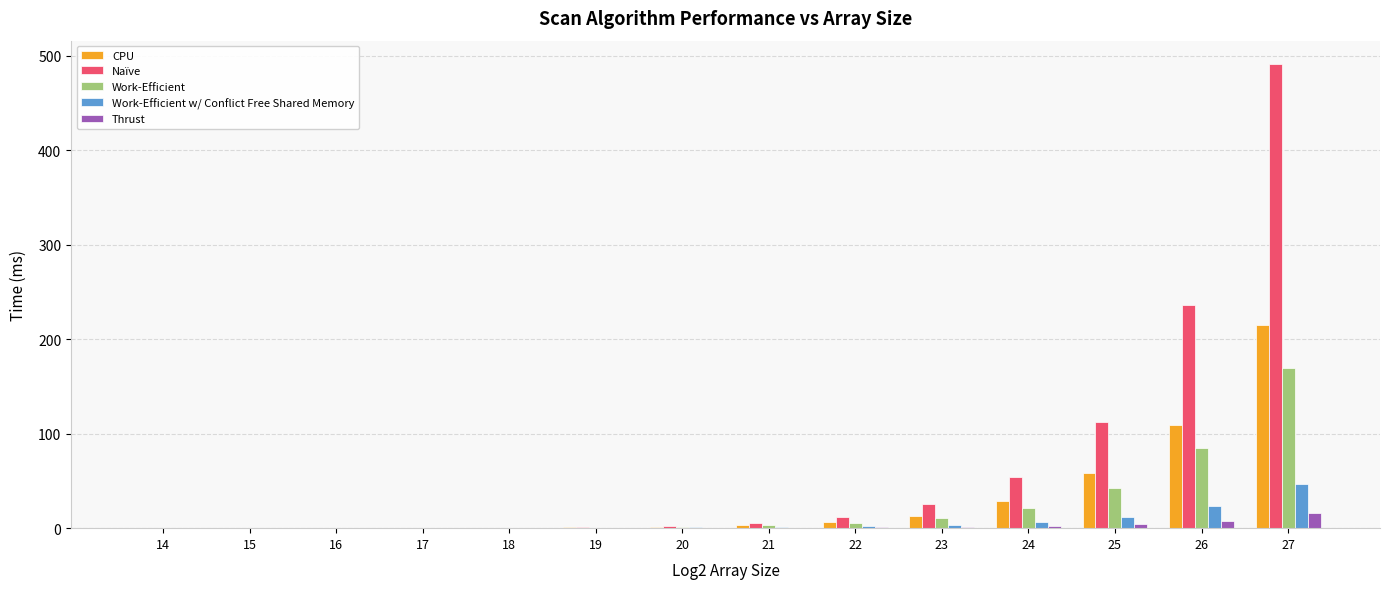

What is the highest value of the Naïve series?

491.5